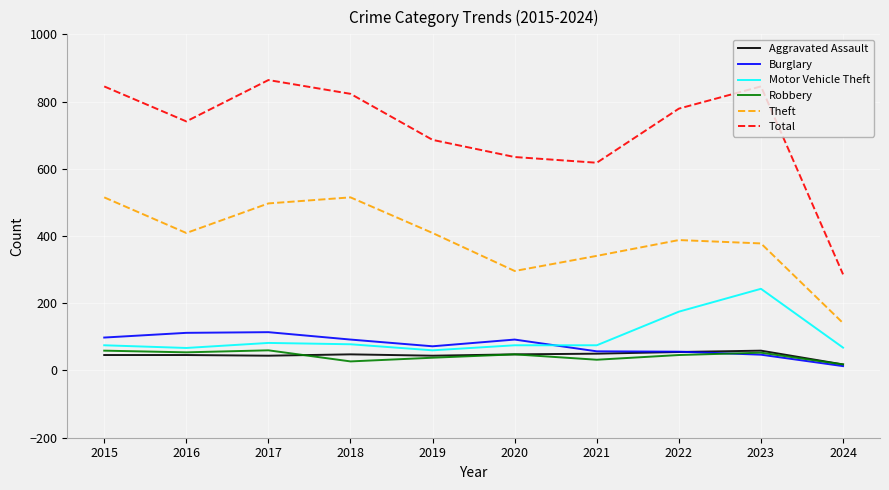

What is the maximum value for Motor Vehicle Theft?

243